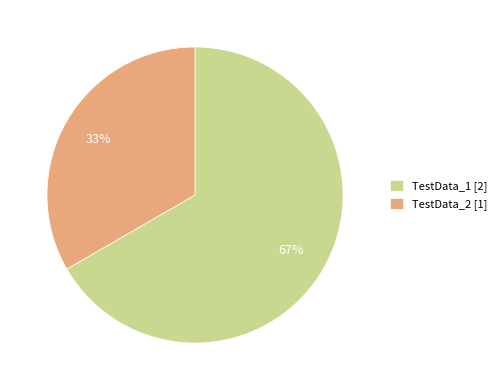

Combined, do TestData_1 [2] and TestData_2 [1] account for over 50%?

Yes